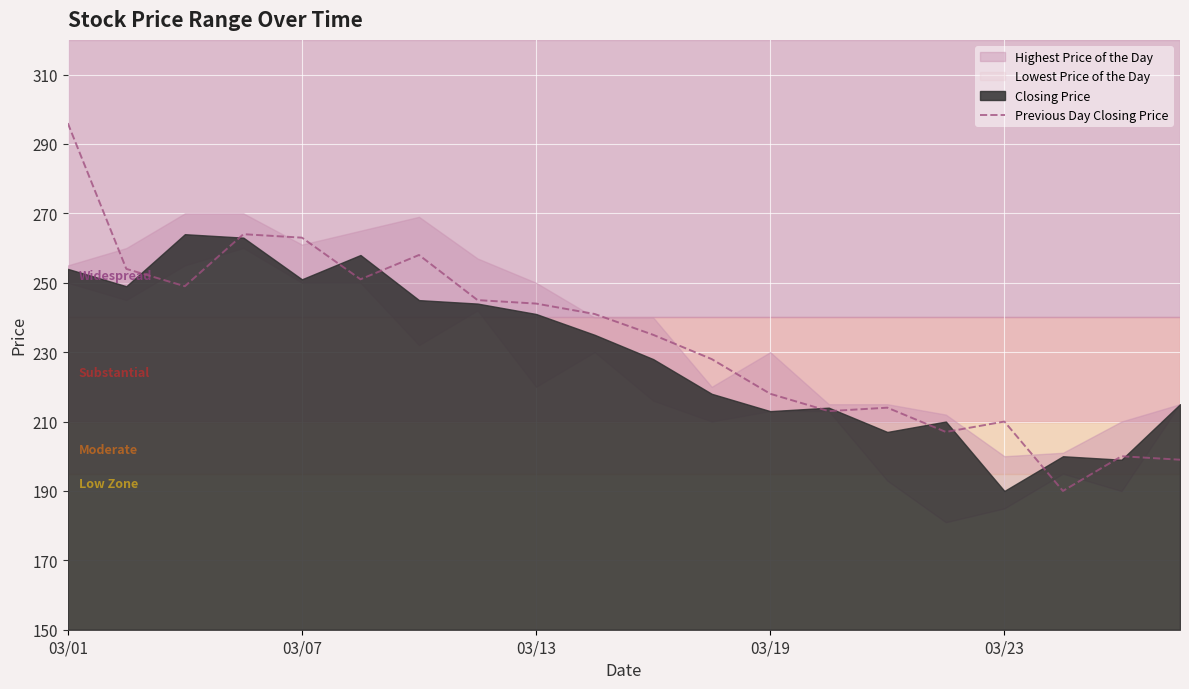

How many lines are shown in the chart?

1